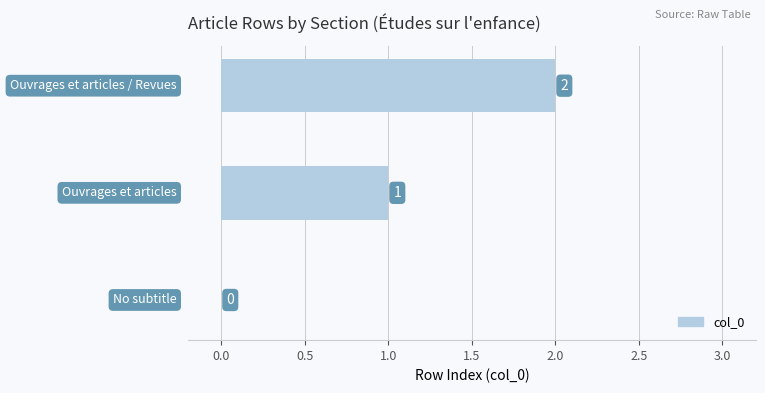

What is the sum of all values?

3